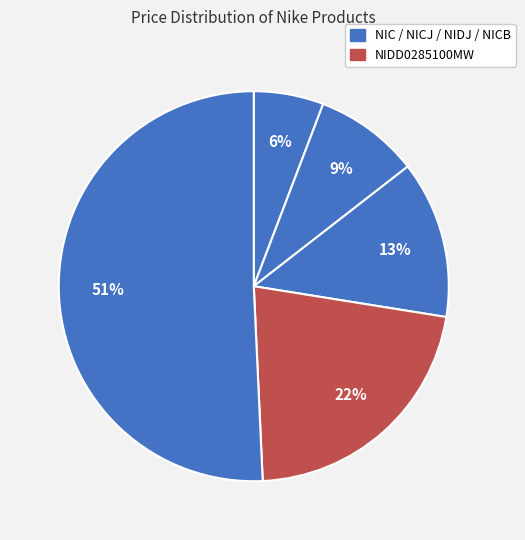

How many slices are in this pie chart?

5